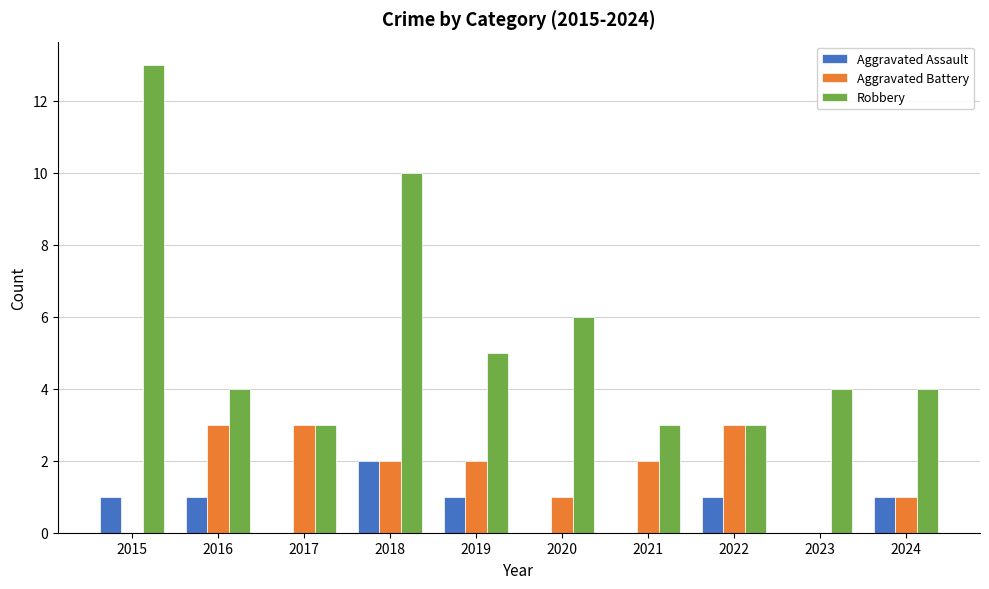

How many categories are shown in the chart?

10